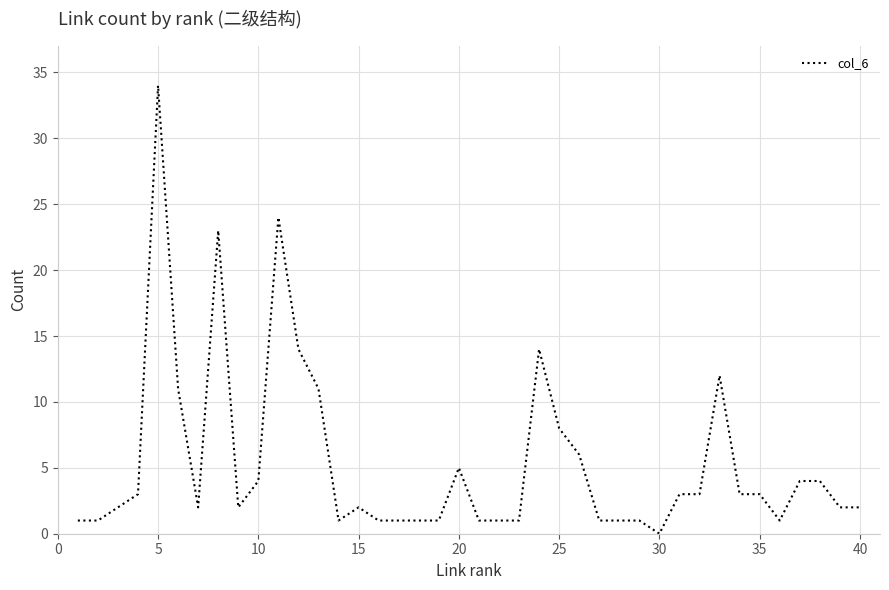

What is the difference between the maximum and minimum values?

34